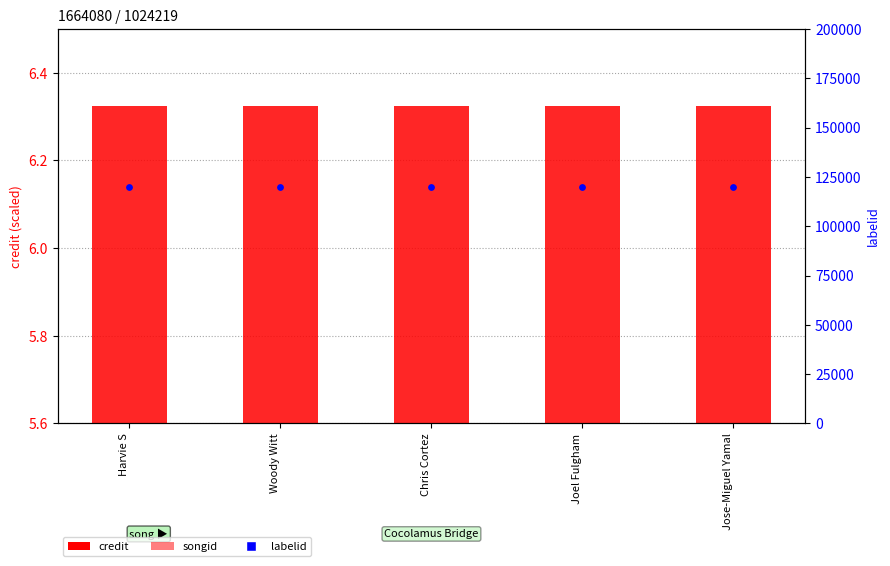

At how many categories does at least one series exceed 93962?

5